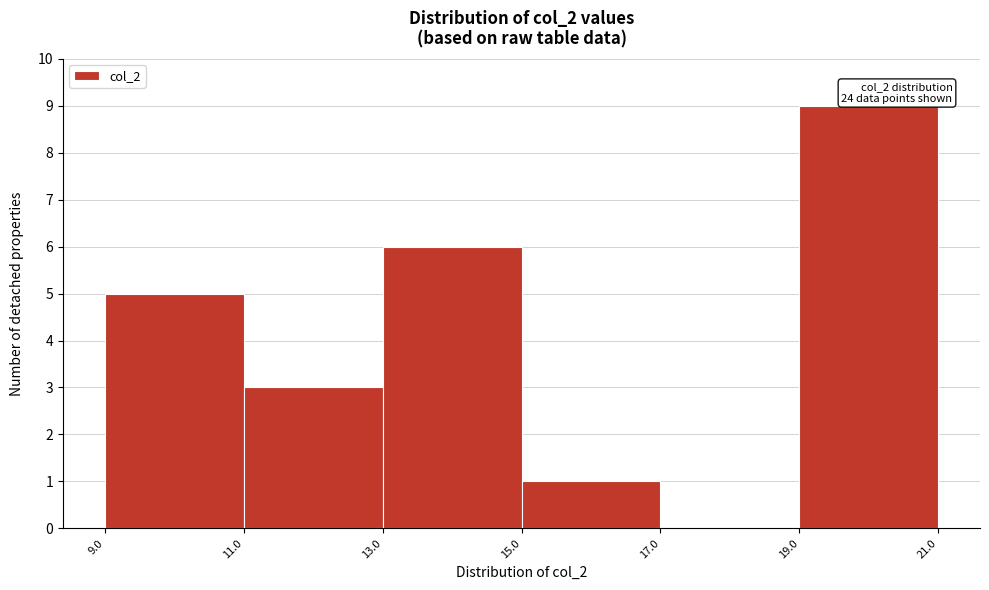

Which range on the x-axis has the tallest bar?

19.0 to 21.0